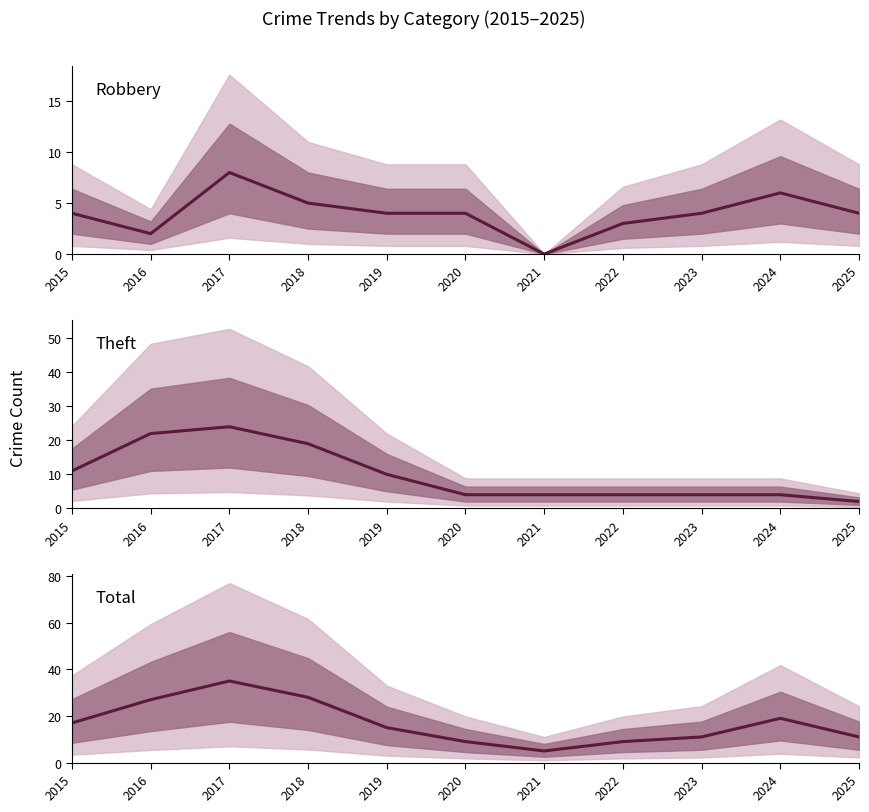

At which label is Robbery closest to 4?

2015